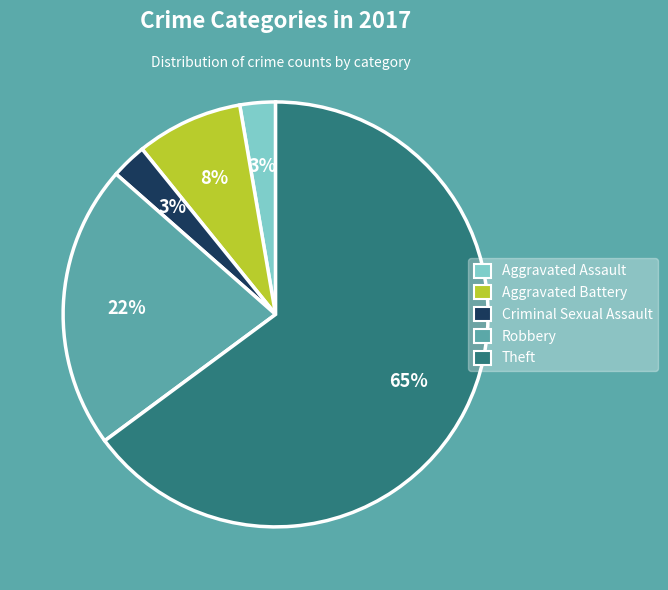

Do Theft and Criminal Sexual Assault together represent more than half of the pie?

Yes